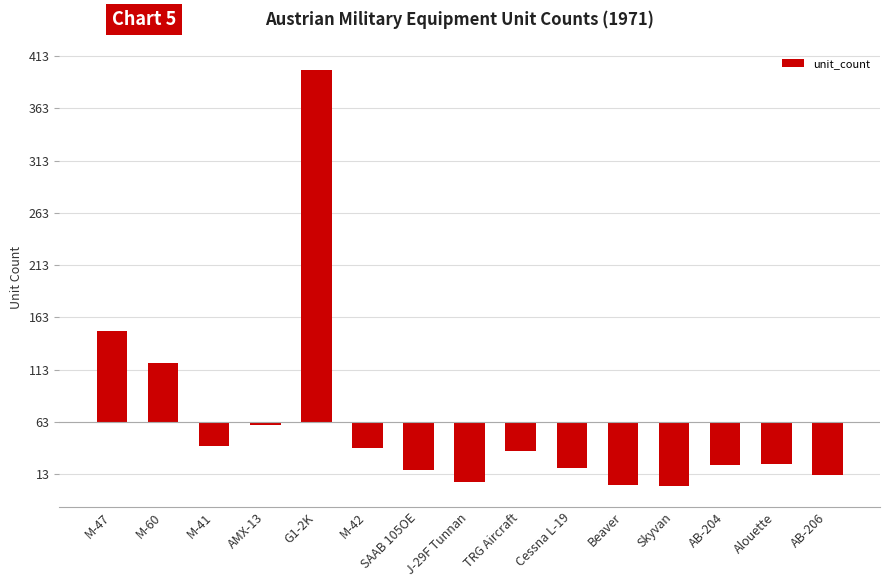

What is the label of the 7th bar from the left?

SAAB 105OE